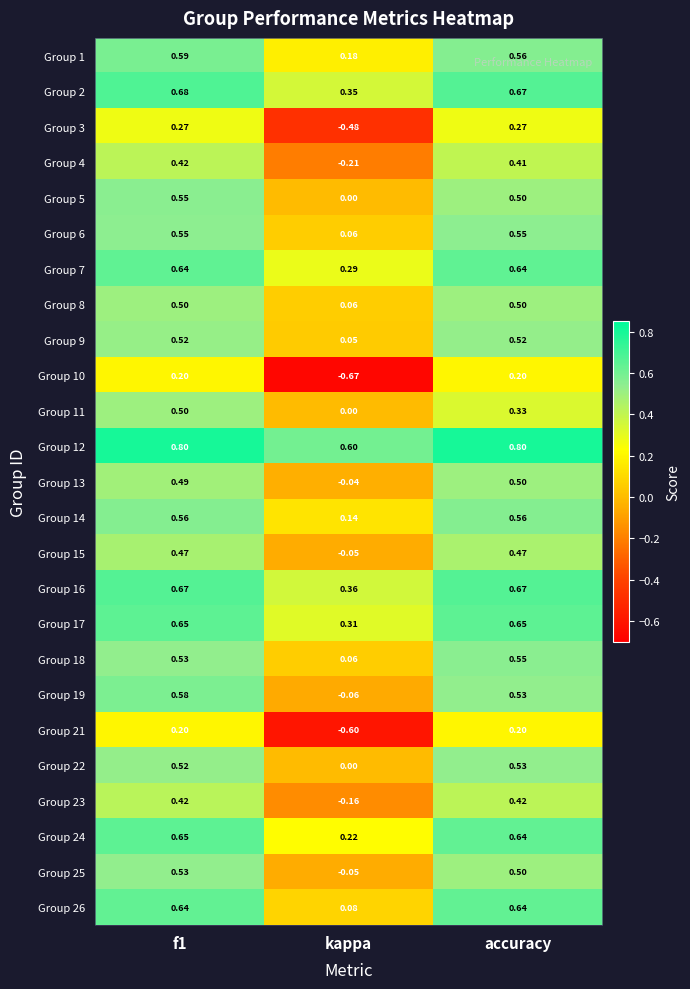

Where is Group 13 nearest to the value 0?

kappa